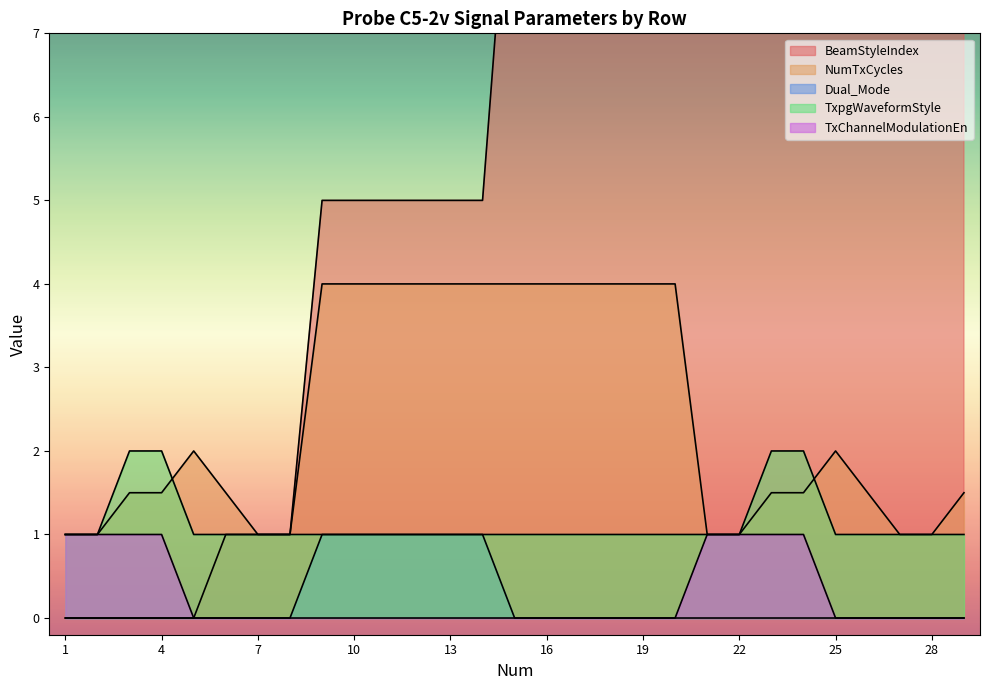

What are all the series names shown in the legend?

BeamStyleIndex, NumTxCycles, Dual_Mode, TxpgWaveformStyle, TxChannelModulationEn